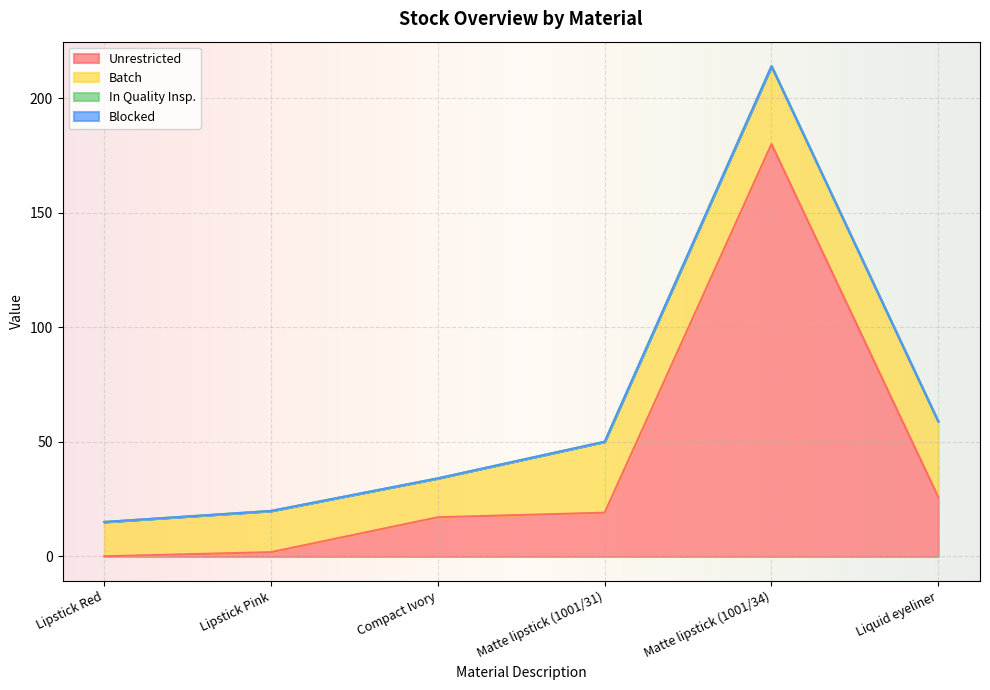

How many lines are shown in the chart?

4